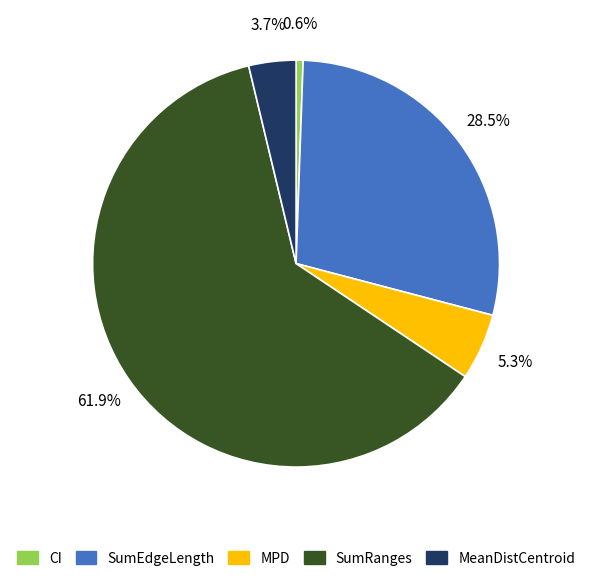

What portion of the pie excludes MPD?

94.7%